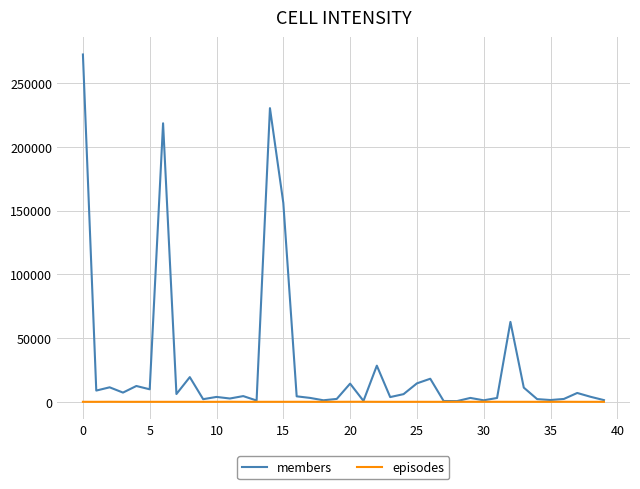

Count the number of categories in the chart.

40